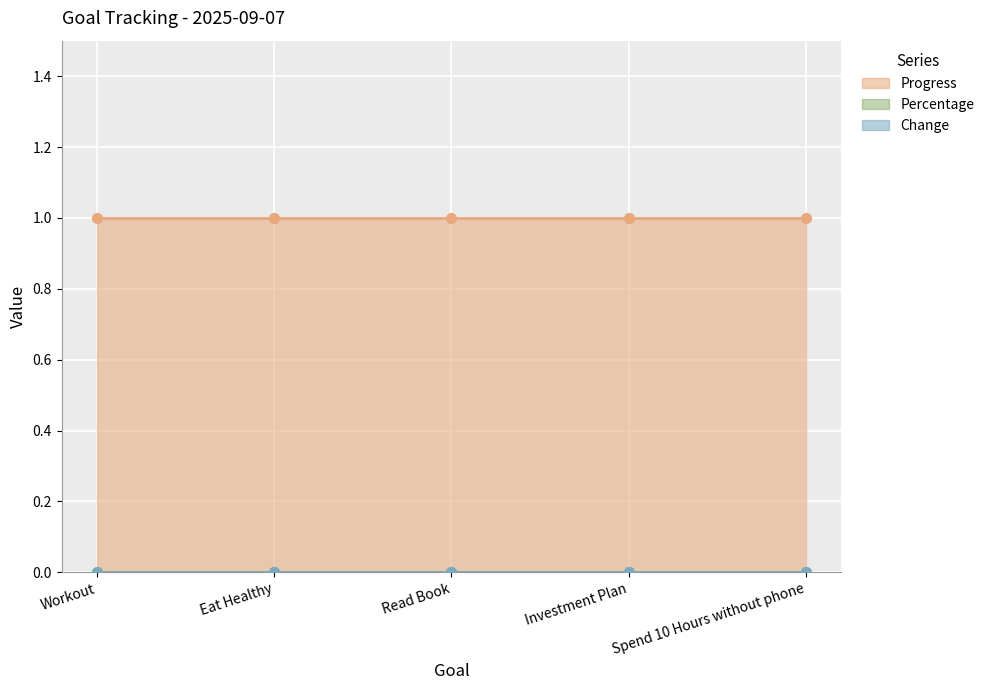

Which series has the largest total across all categories?

Progress